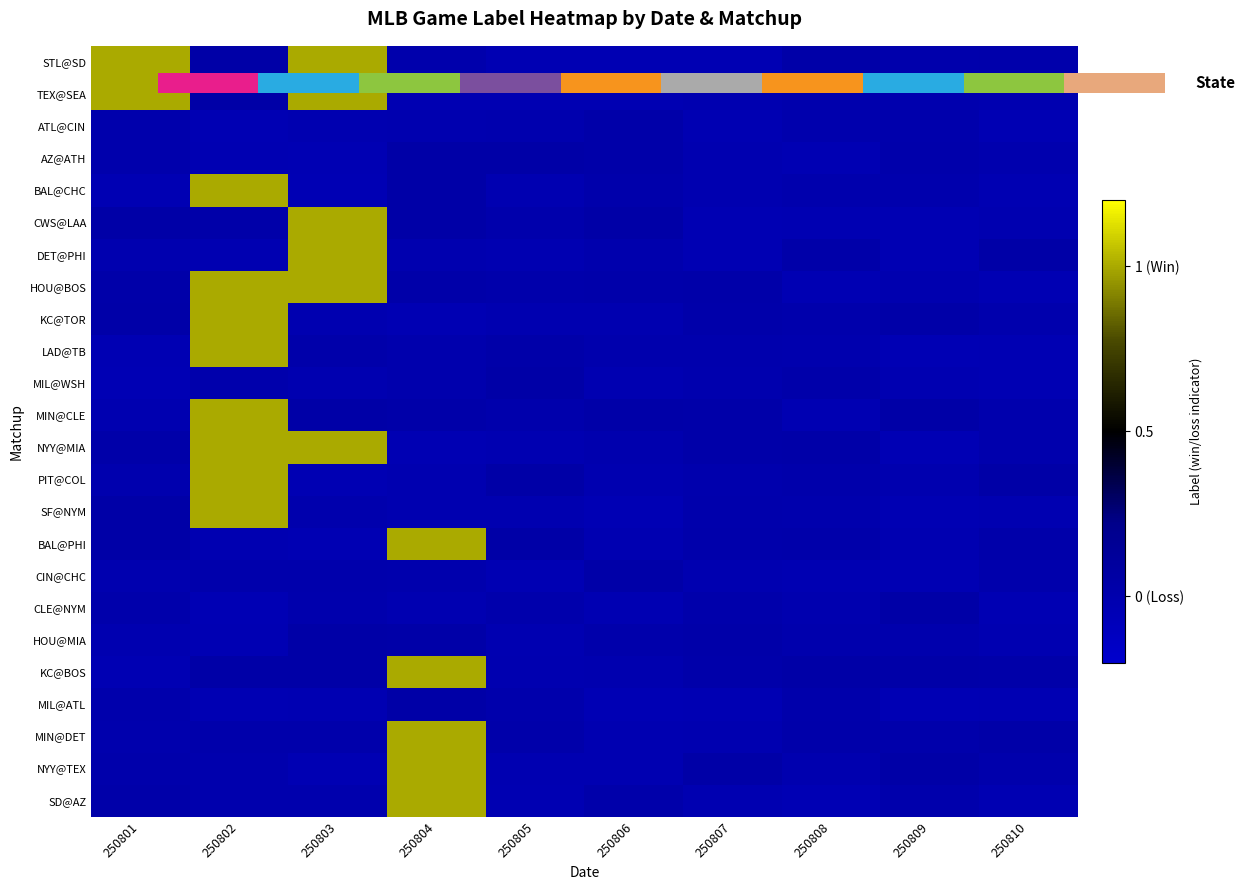

What is the difference between the maximum and minimum values in the ATL@CIN series?

0.1